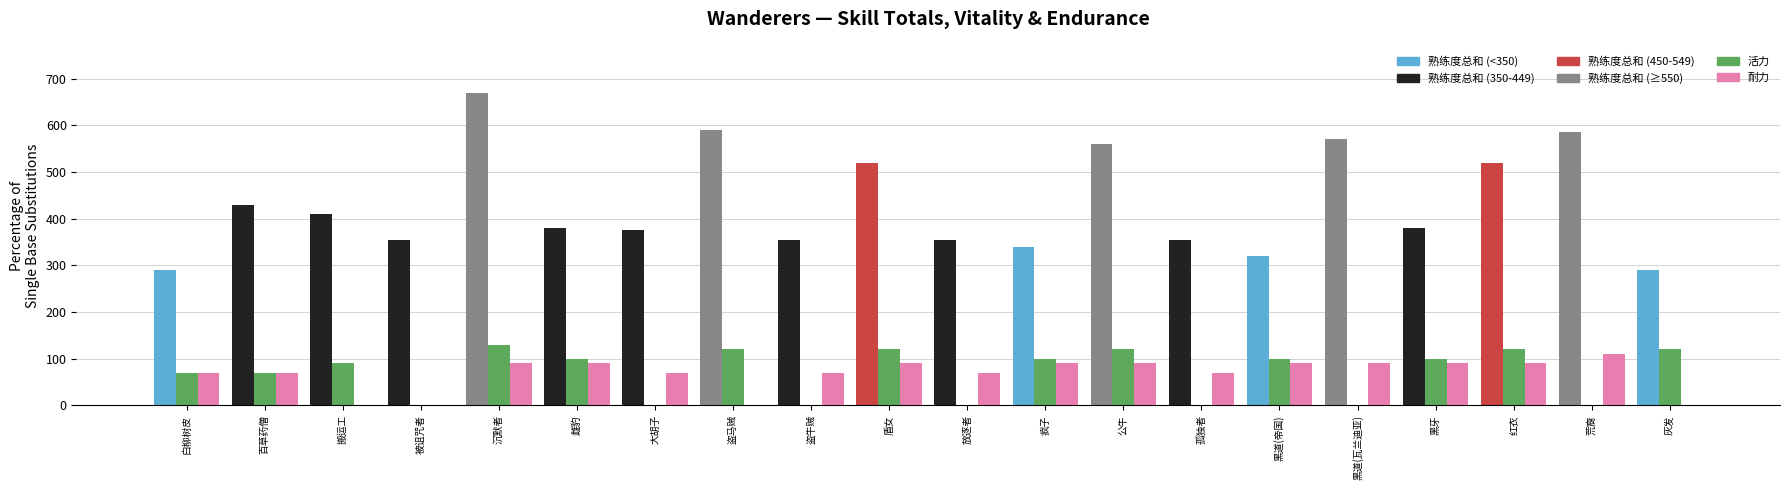

Reading left to right, what are all the values shown in this chart?

熟练度总和: 白柳树皮=290	百草药僧=430	搬运工=410	被诅咒者=355	沉默者=670	雌豹=380	大胡子=375	盗马贼=590	盗牛贼=355	盾女=520	放逐者=355	疯子=340	公牛=560	孤独者=355	黑道(帝国)=320	黑道(瓦兰迪亚)=570	黑牙=380	红衣=520	荒裔=585	灰发=290
活力: 白柳树皮=70	百草药僧=70	搬运工=90	被诅咒者=0	沉默者=130	雌豹=100	大胡子=0	盗马贼=120	盗牛贼=0	盾女=120	放逐者=0	疯子=100	公牛=120	孤独者=0	黑道(帝国)=100	黑道(瓦兰迪亚)=0	黑牙=100	红衣=120	荒裔=0	灰发=120
耐力: 白柳树皮=70	百草药僧=70	搬运工=0	被诅咒者=0	沉默者=90	雌豹=90	大胡子=70	盗马贼=0	盗牛贼=70	盾女=90	放逐者=70	疯子=90	公牛=90	孤独者=70	黑道(帝国)=90	黑道(瓦兰迪亚)=90	黑牙=90	红衣=90	荒裔=110	灰发=0